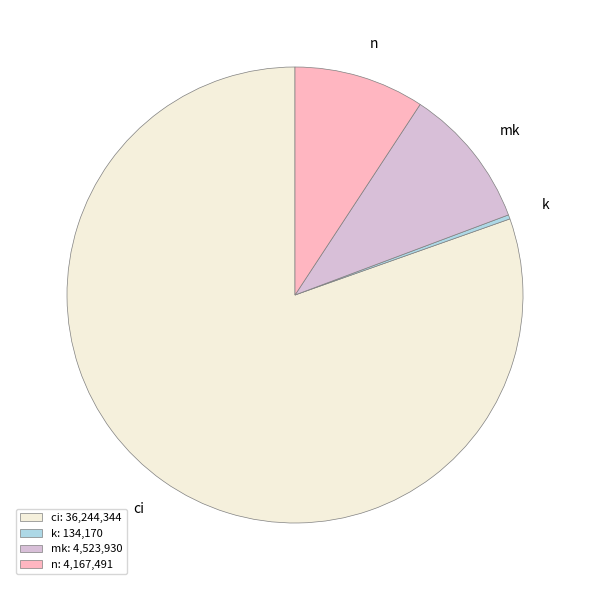

How many segments does this pie chart have?

4